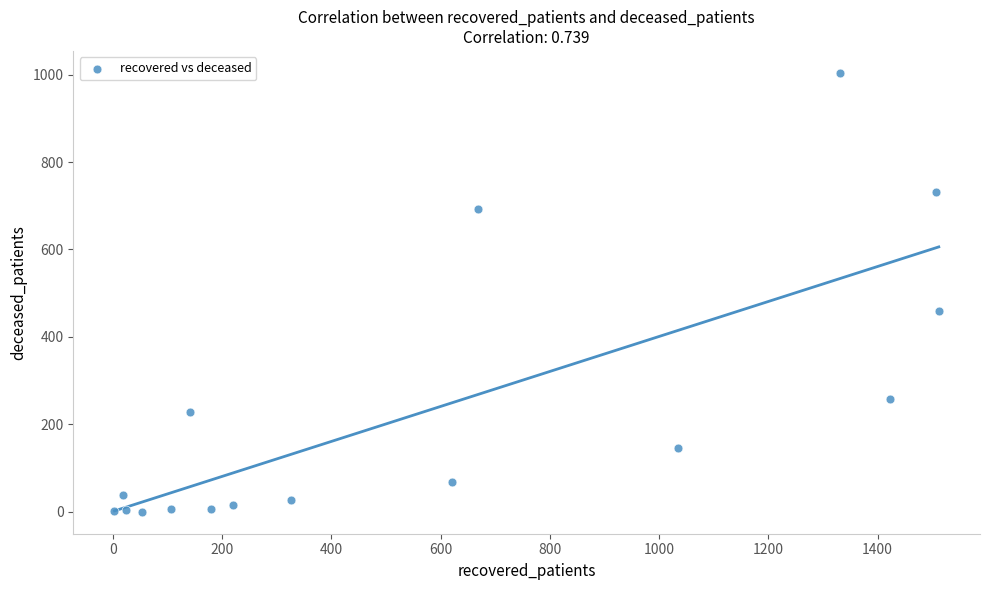

What is the range of X values (max minus min)?

1509